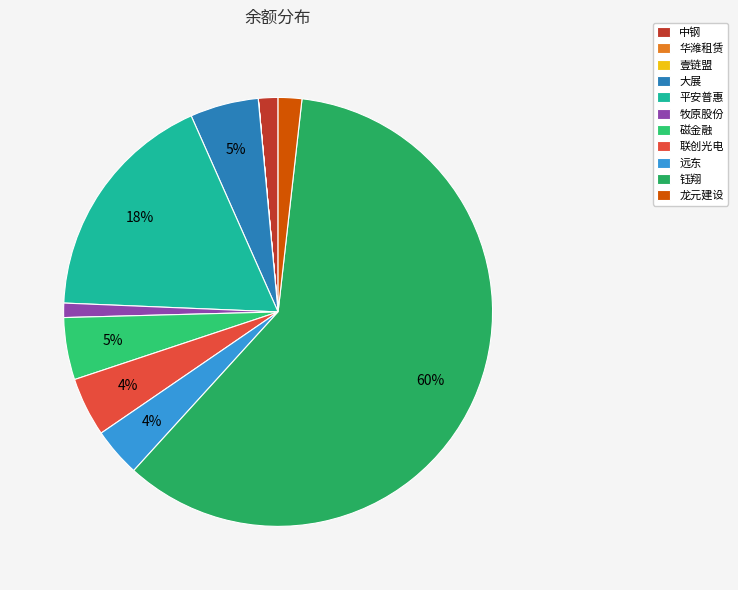

To the nearest percent, what is the combined percentage of 联创光电 and 钰翔?

64%